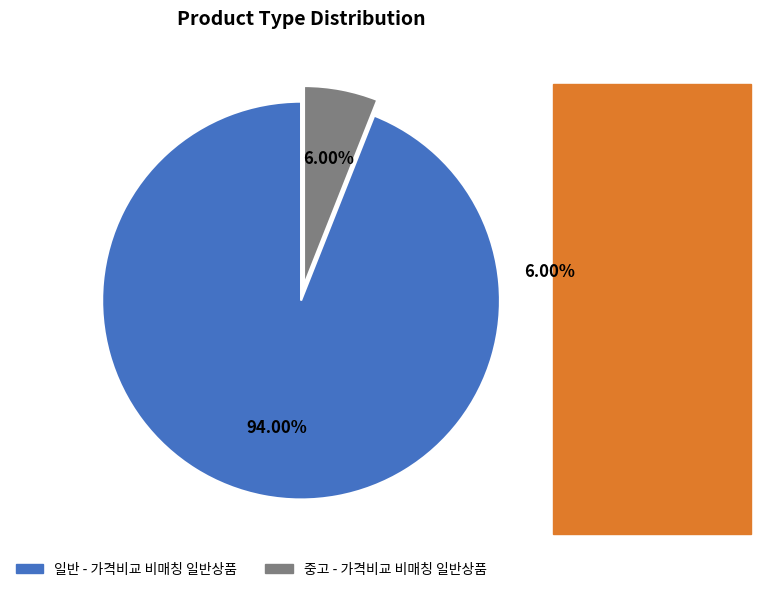

To the nearest percent, what is the average slice percentage?

50%